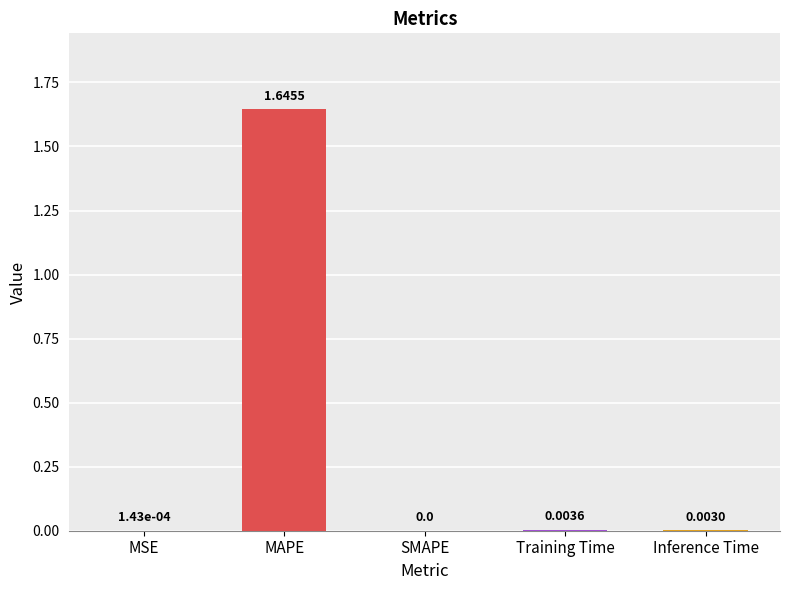

What is the sum of all values?

1.7